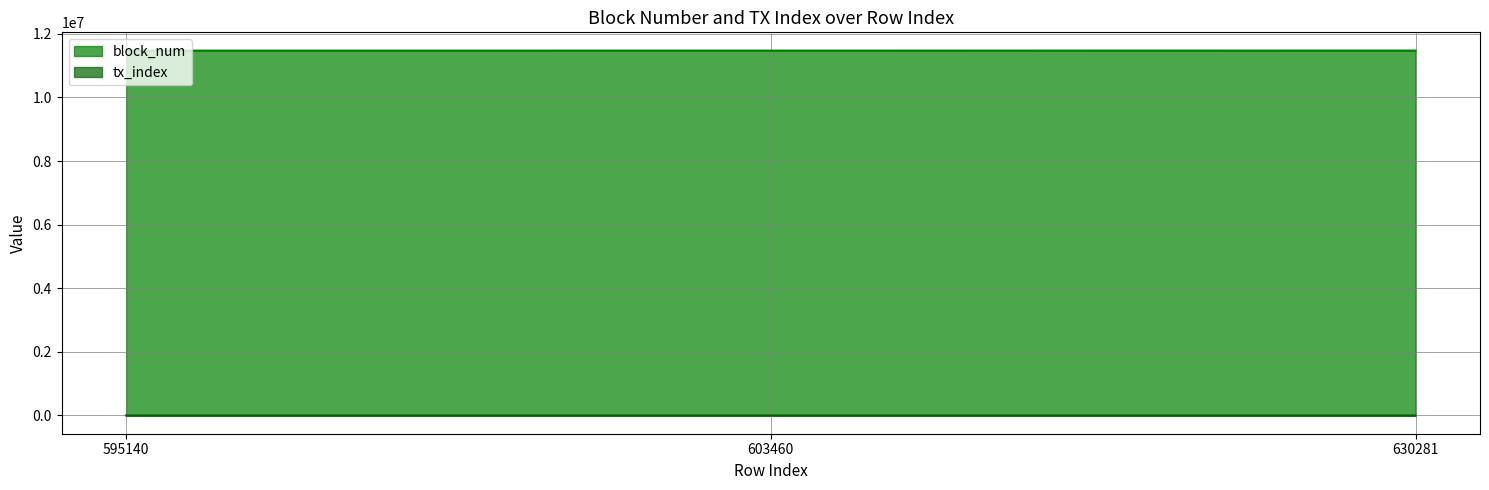

Does the chart have visible grid lines?

Yes